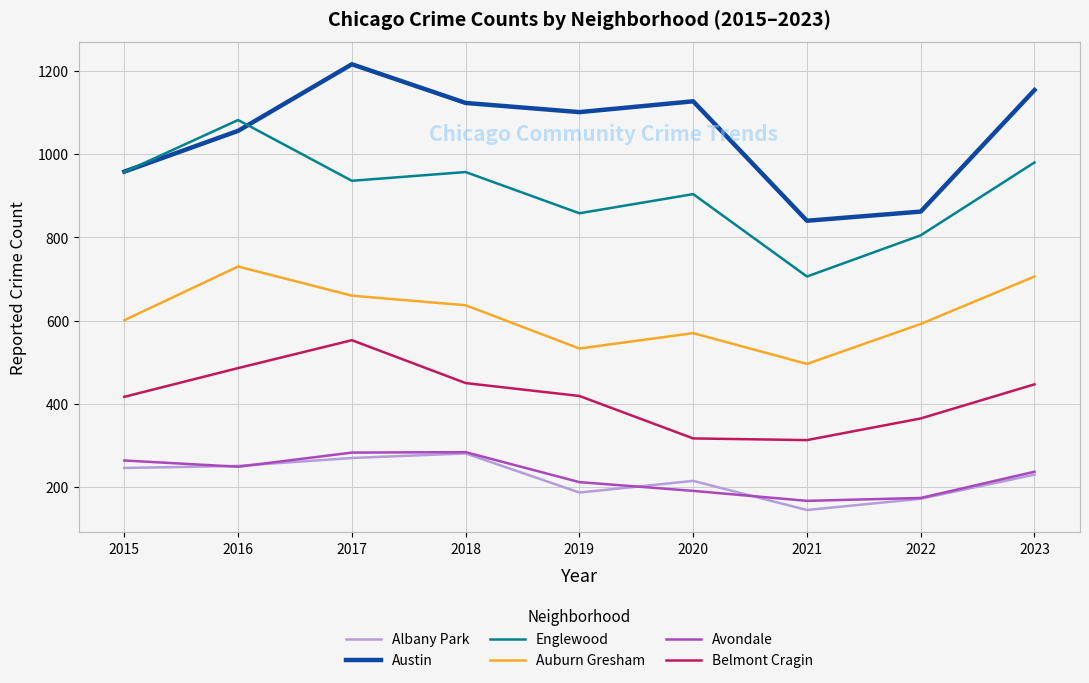

What is the maximum value shown in the chart?

1216